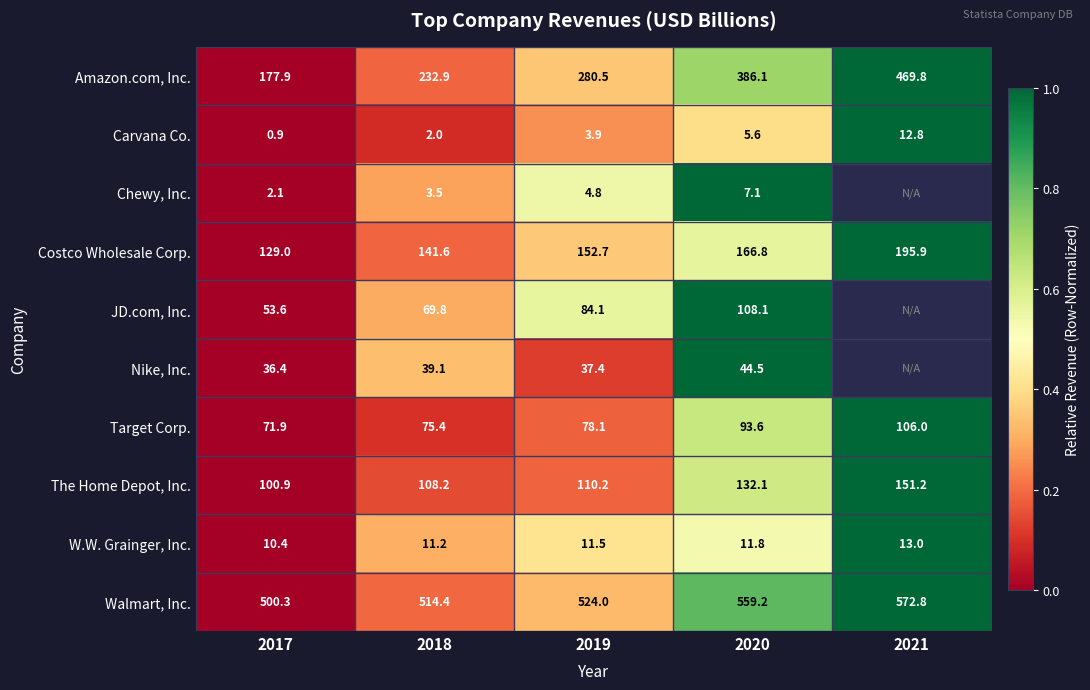

At 2018, list the series in order from largest to smallest.

Walmart, Inc., Amazon.com, Inc., Costco Wholesale Corp., The Home Depot, Inc., Target Corp., JD.com, Inc., Nike, Inc., W.W. Grainger, Inc., Chewy, Inc., Carvana Co.